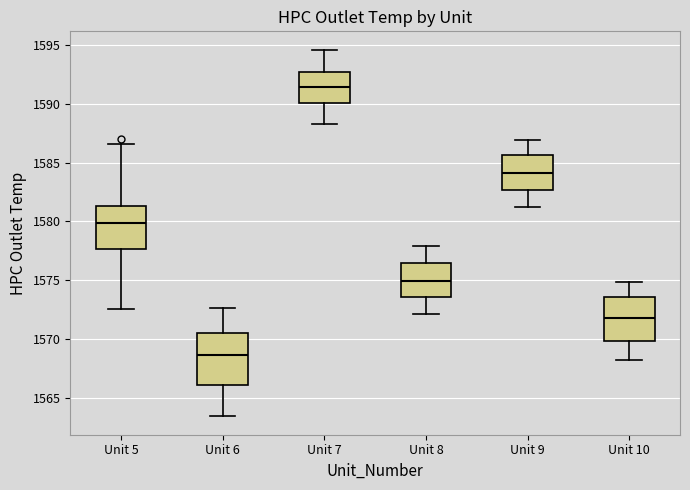

Where does the upper whisker of the box for Unit 7 end on the y-axis? The values are not printed on the chart, so give them approximately, as read against the axis.

1594.5